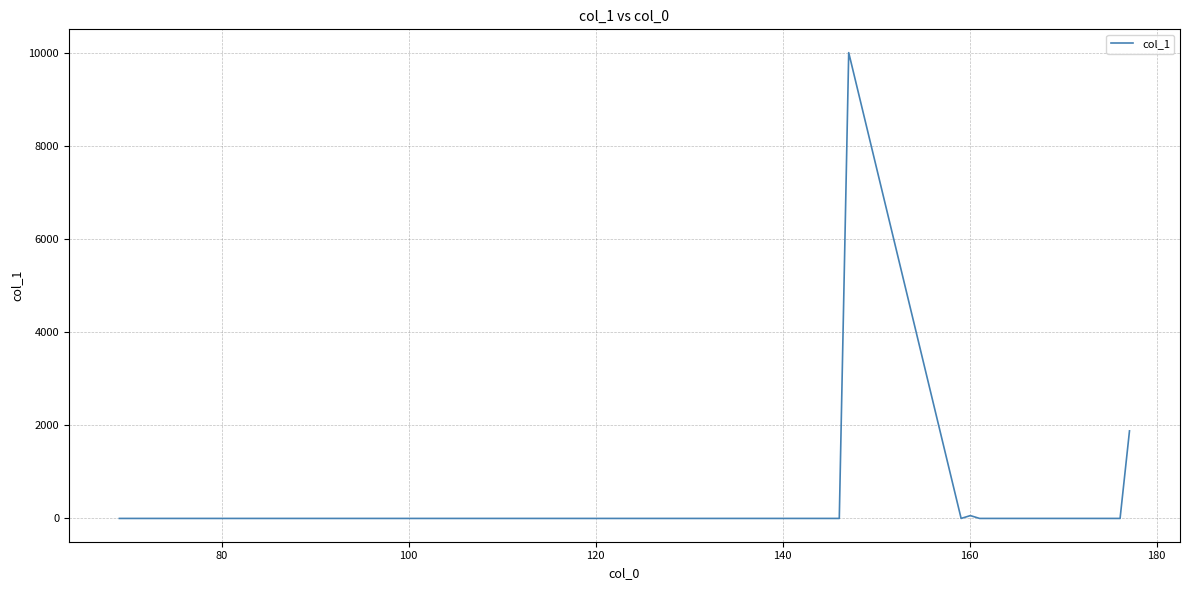

What is the greatest value displayed?

10000.0